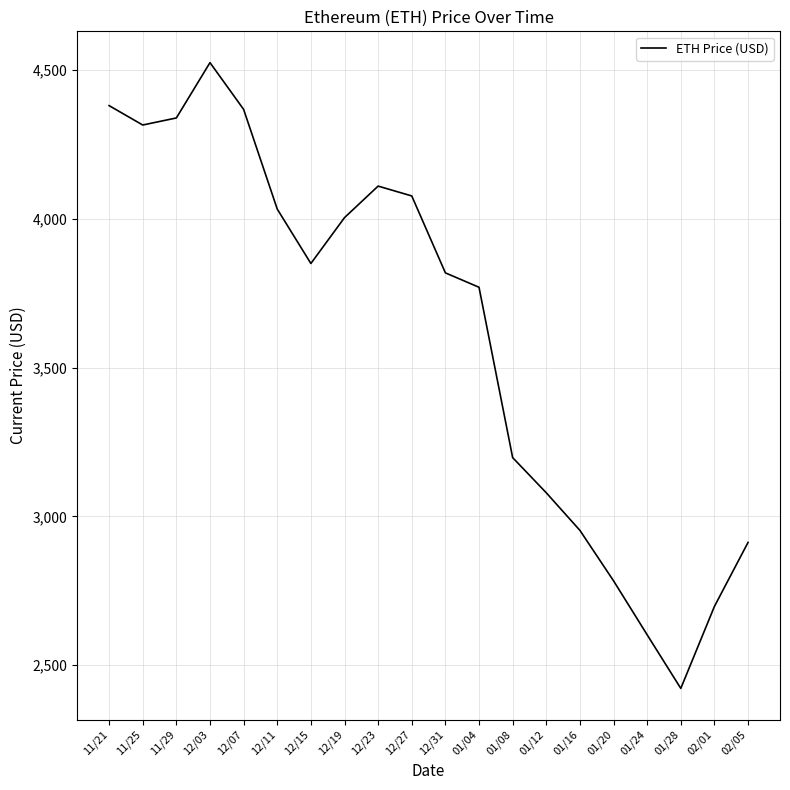

What is the difference between the maximum and minimum values?

2102.8